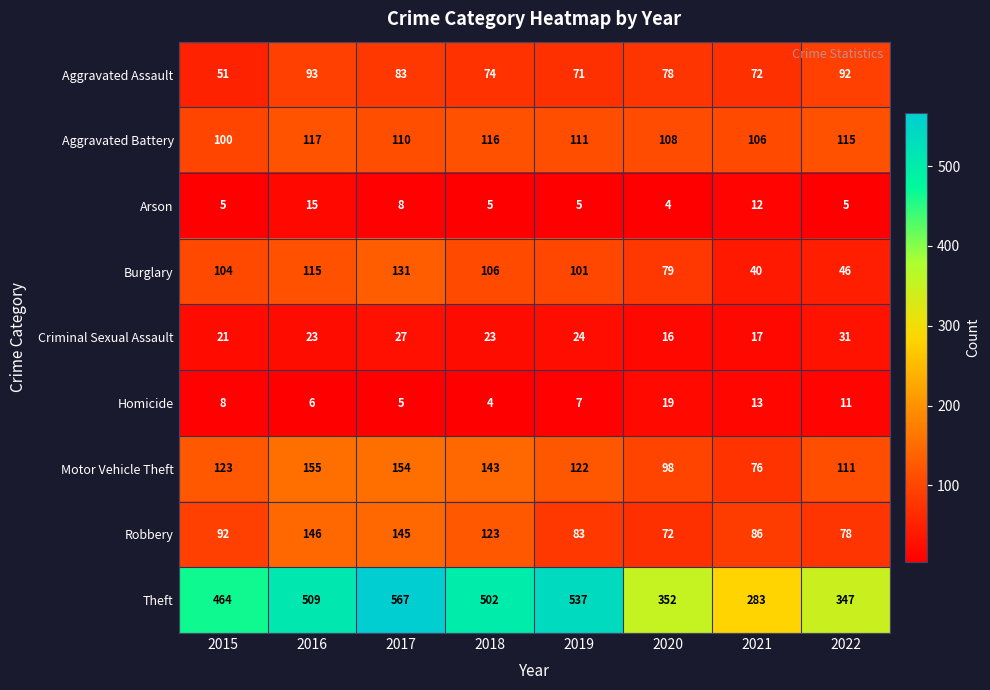

True or false: Theft has a value of 347 at 2022.

True